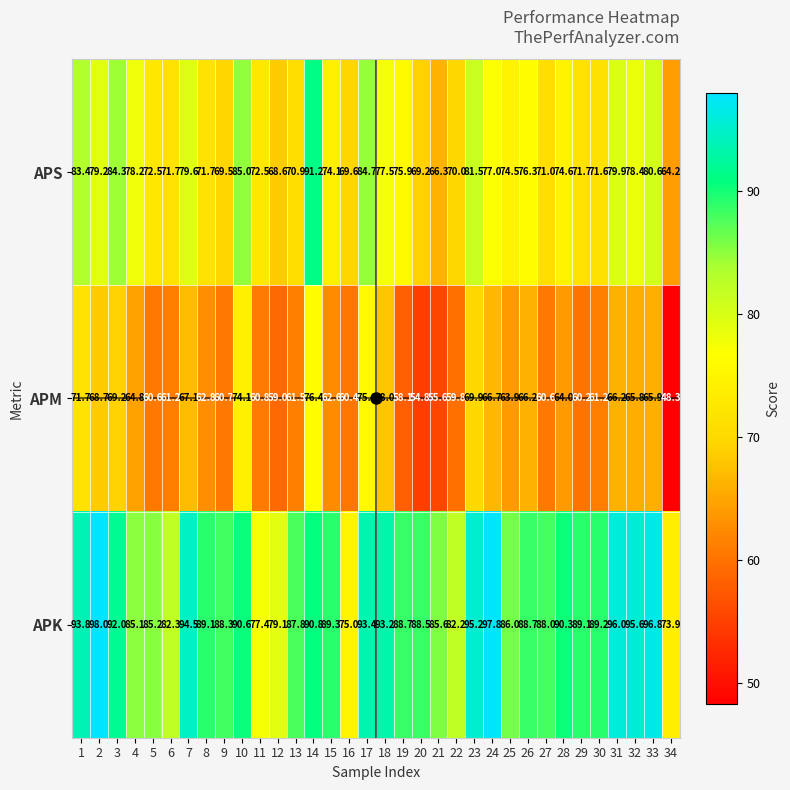

What is the average value of the APS series?

75.5